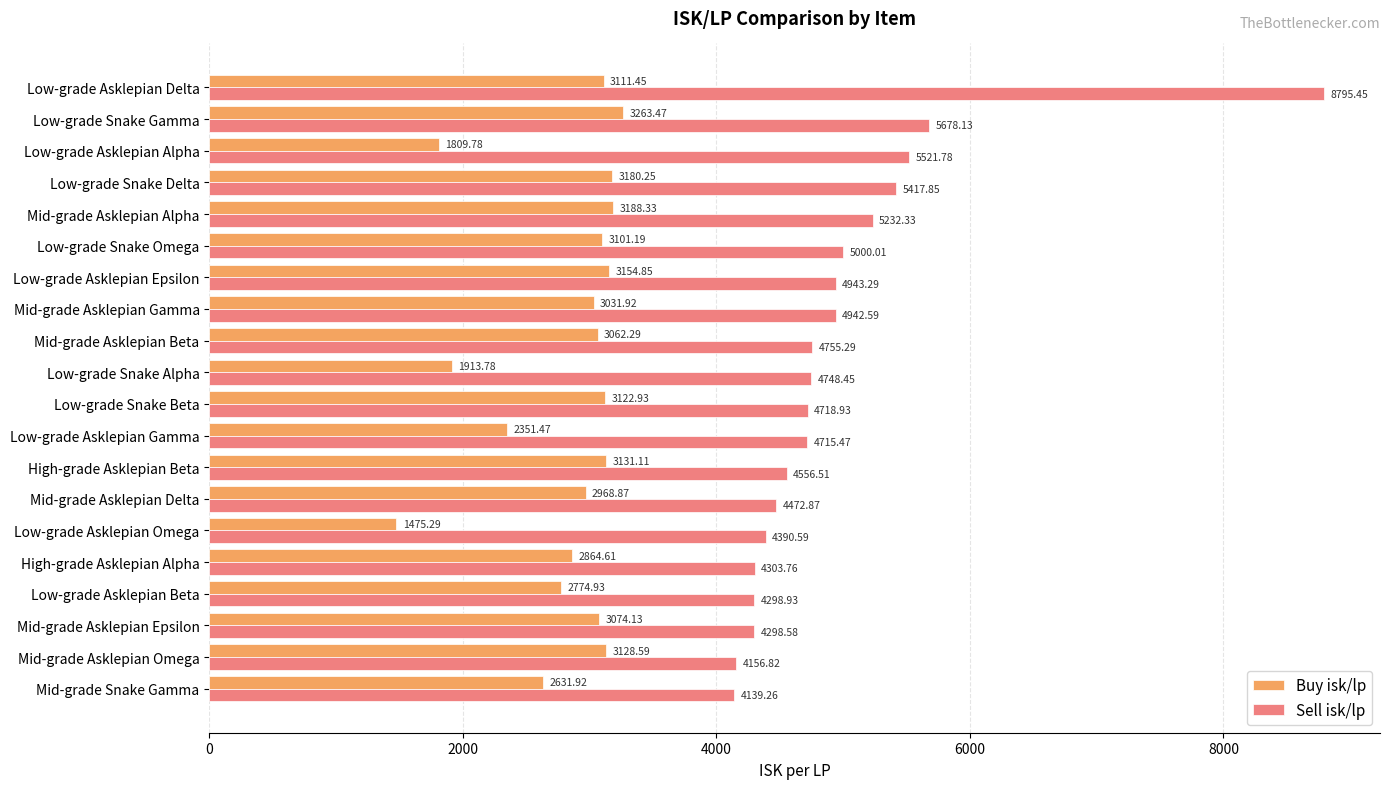

What is the difference between the maximum and minimum values in the Buy isk/lp series?

1788.2